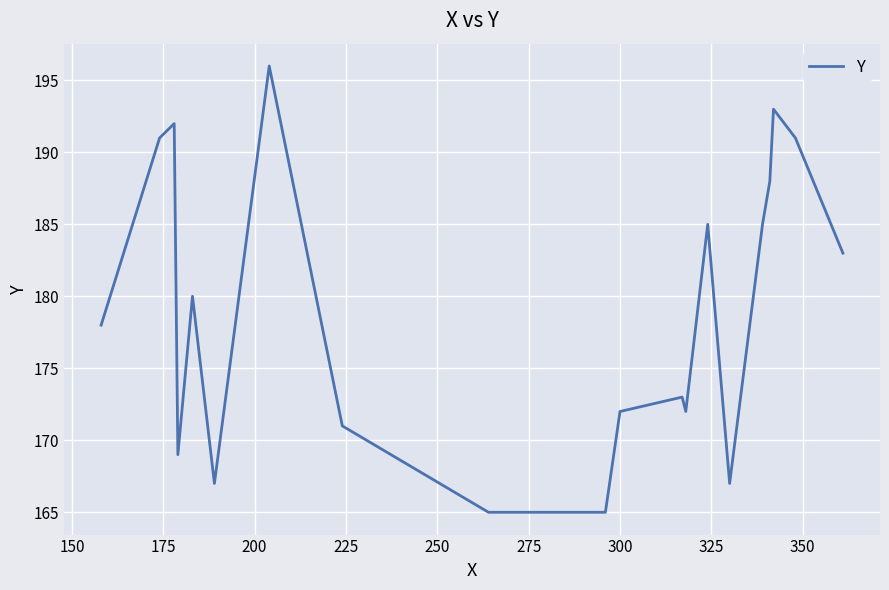

Does the chart have visible grid lines?

Yes